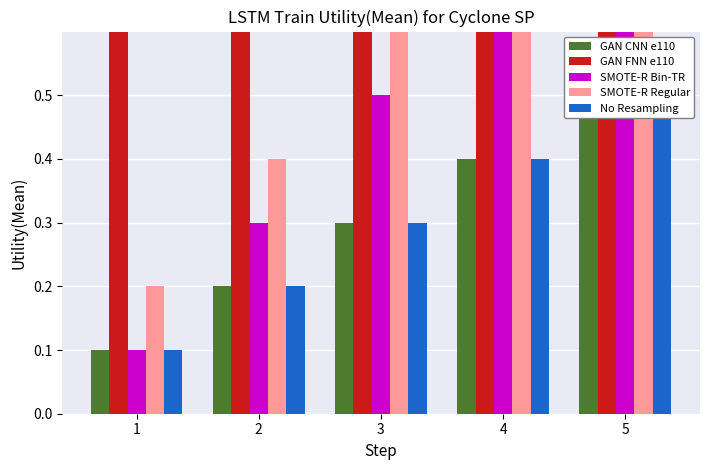

How many bars are there in each group?

5